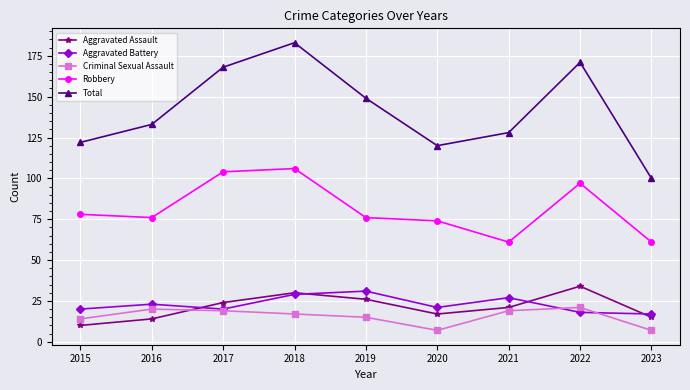

What are all the series names shown in the legend?

Aggravated Assault, Aggravated Battery, Criminal Sexual Assault, Robbery, Total